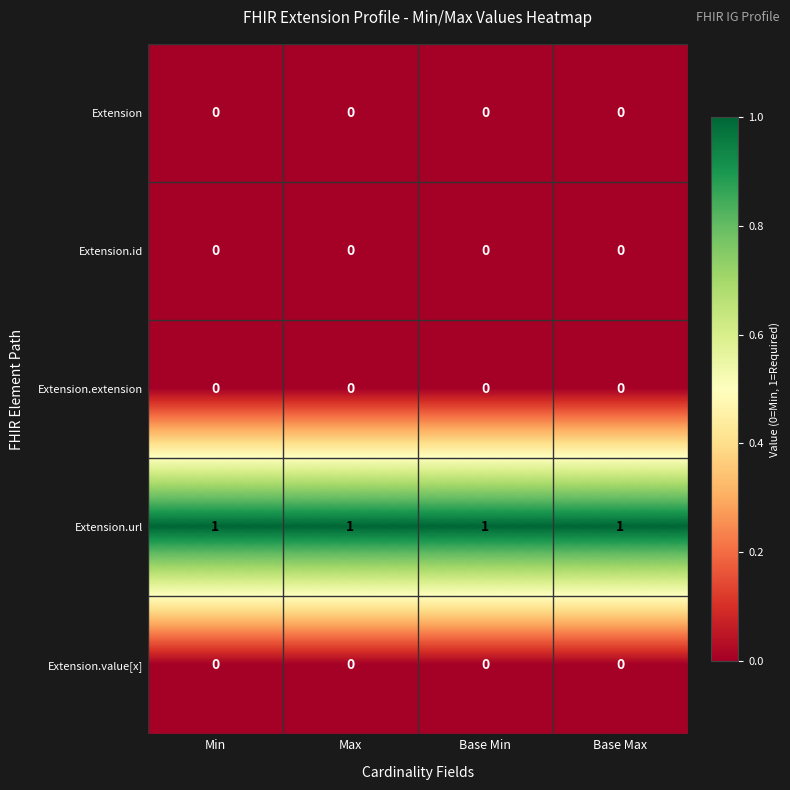

True or false: Extension.id has a value of 0 at Base Min.

True